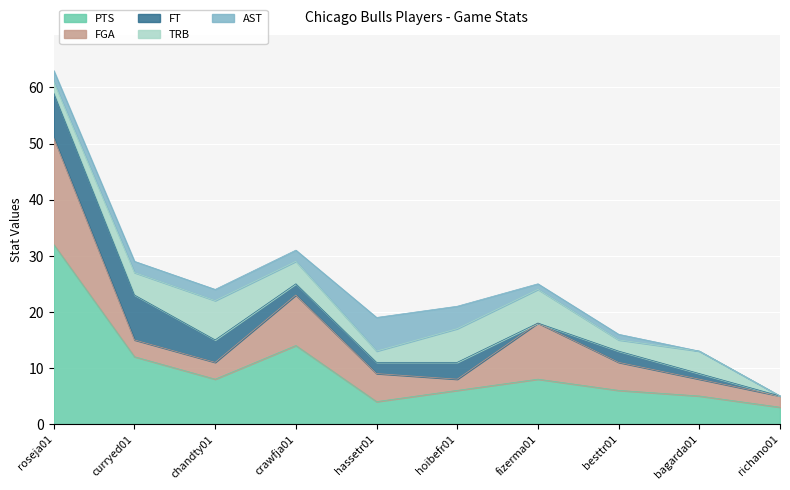

What is the label of the 5th point from the left?

hassetr01